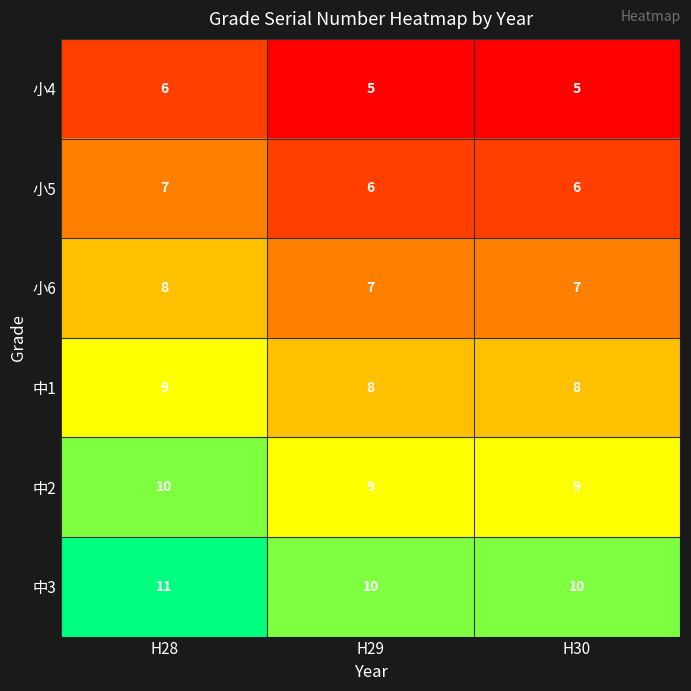

The value of 小6 at H28 is 8. True or false?

True